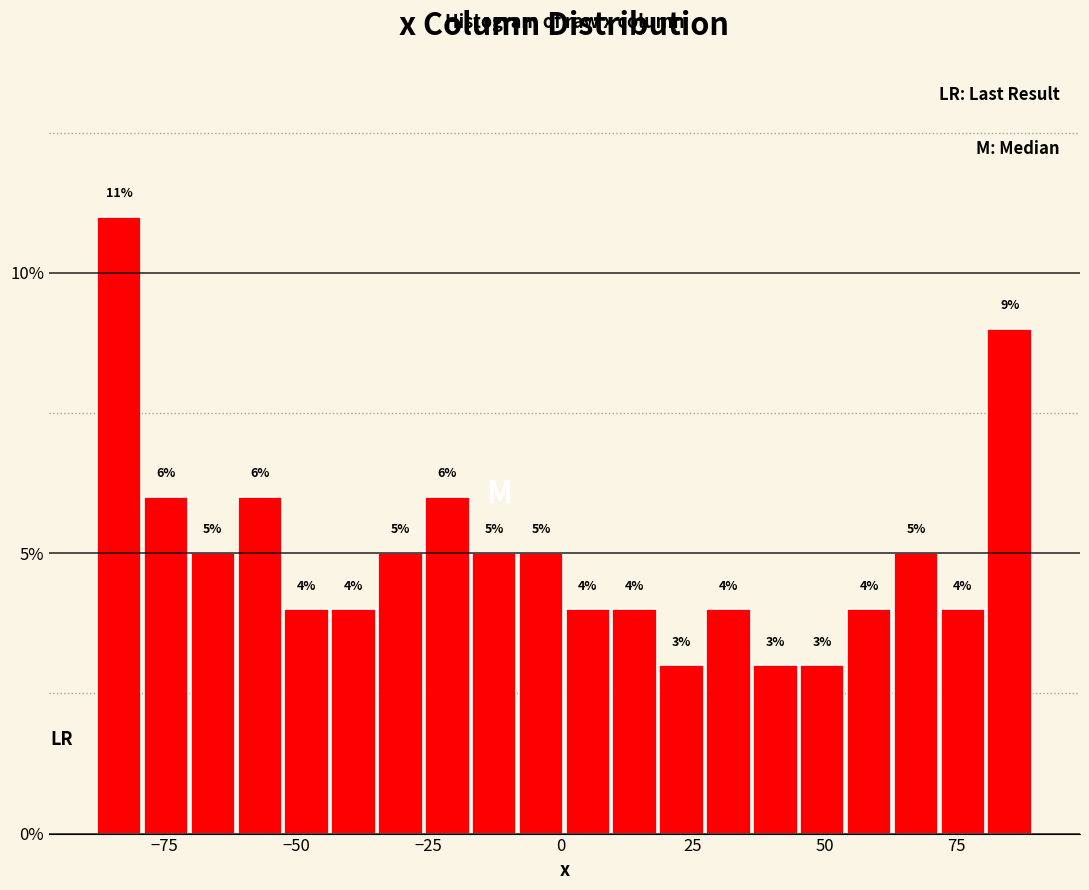

Read against the x-axis, roughly where is the centre of the tallest bar?

-85